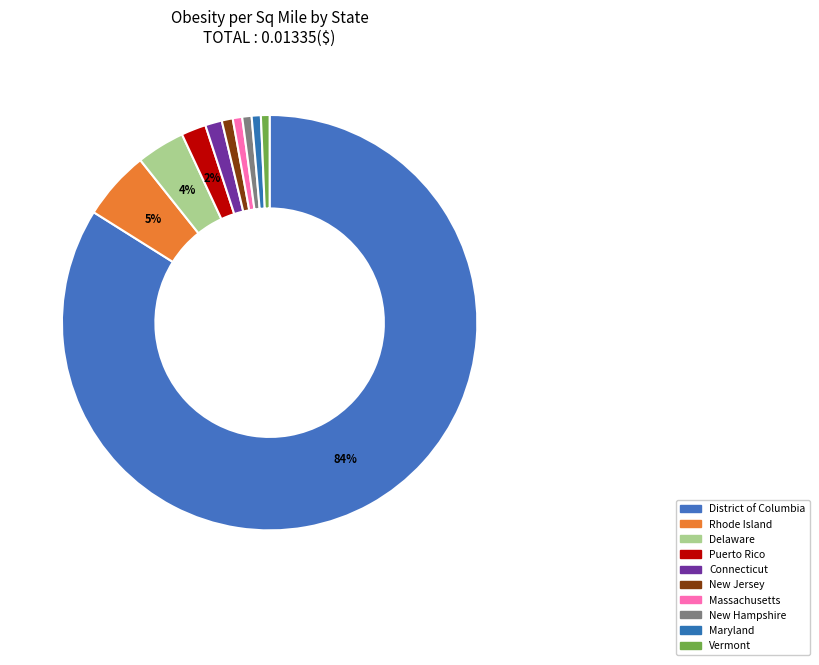

Do Connecticut and New Hampshire together represent more than half of the pie?

No